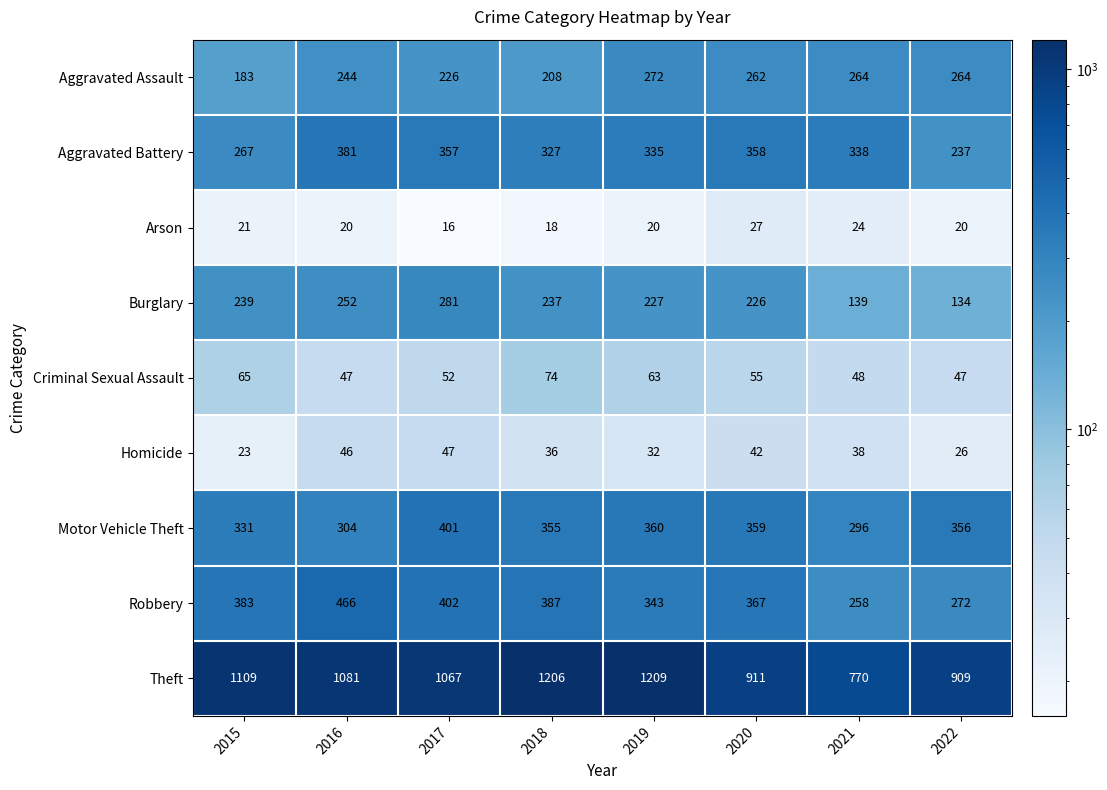

What is the difference between the highest and lowest values at 2022?

889